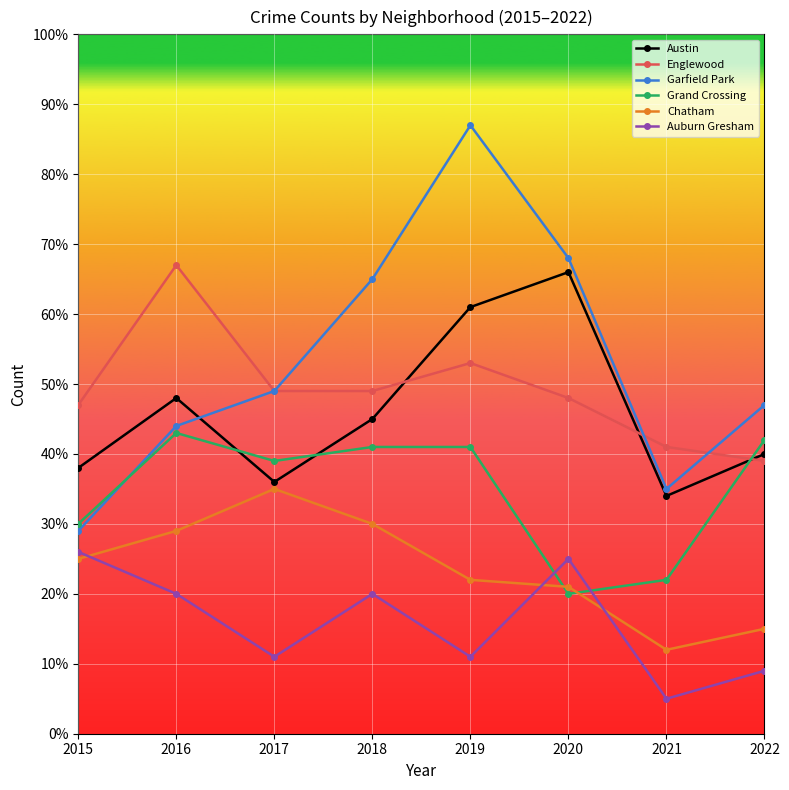

Reading right to left, extract all data points from this chart.

Austin: 2022=40	2021=34	2020=66	2019=61	2018=45	2017=36	2016=48	2015=38
Englewood: 2022=39	2021=41	2020=48	2019=53	2018=49	2017=49	2016=67	2015=47
Garfield Park: 2022=47	2021=35	2020=68	2019=87	2018=65	2017=49	2016=44	2015=29
Grand Crossing: 2022=42	2021=22	2020=20	2019=41	2018=41	2017=39	2016=43	2015=30
Chatham: 2022=15	2021=12	2020=21	2019=22	2018=30	2017=35	2016=29	2015=25
Auburn Gresham: 2022=9	2021=5	2020=25	2019=11	2018=20	2017=11	2016=20	2015=26